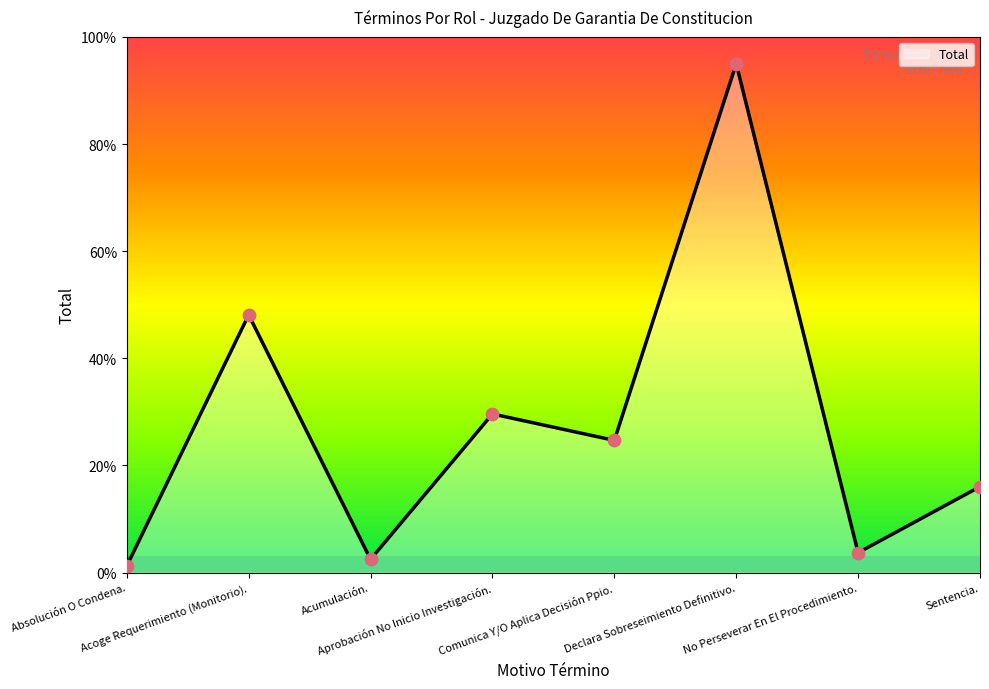

Which has a higher value, Sentencia. or Comunica Y/O Aplica Decisión Ppio.?

Comunica Y/O Aplica Decisión Ppio.